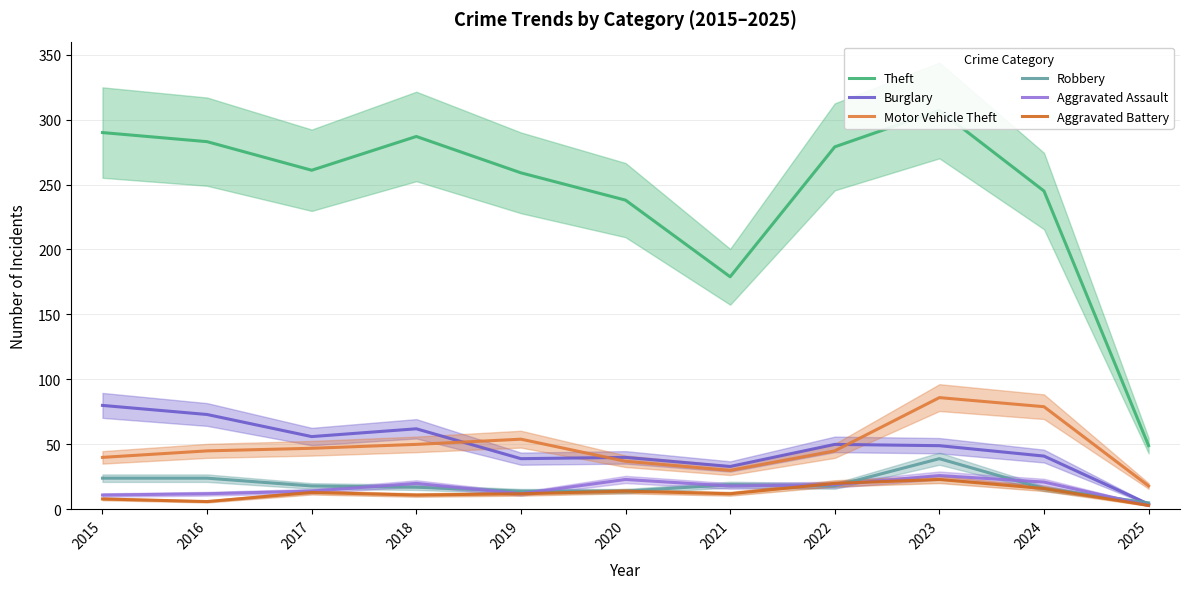

The value of Robbery at 2017 is 18. True or false?

True